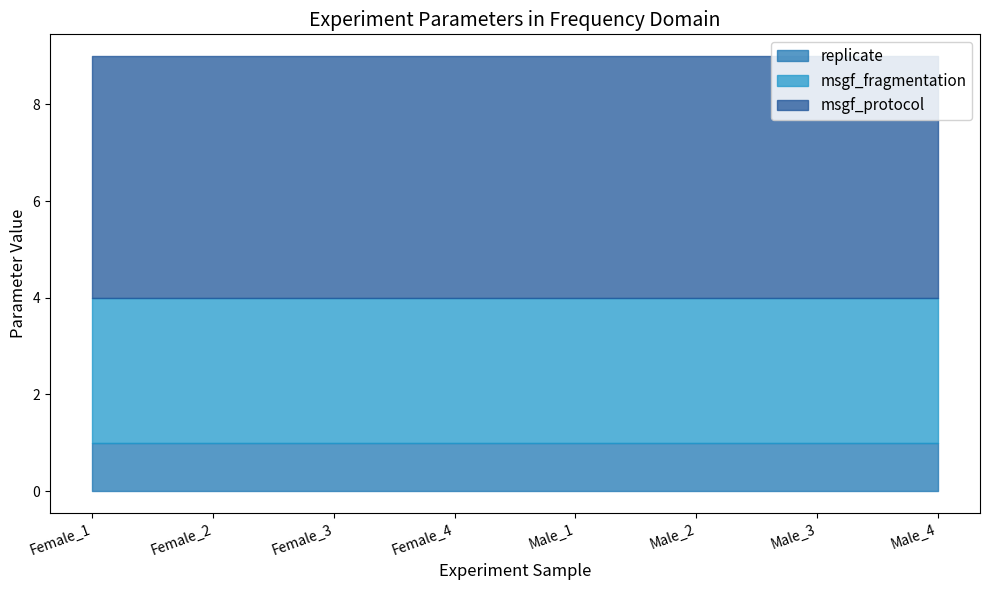

Does the chart have visible grid lines?

No